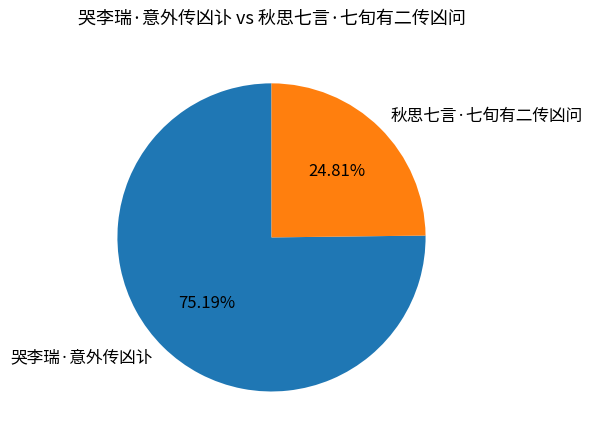

What percentage is the 秋思七言·七旬有二传凶问 slice, to the nearest percent?

25%